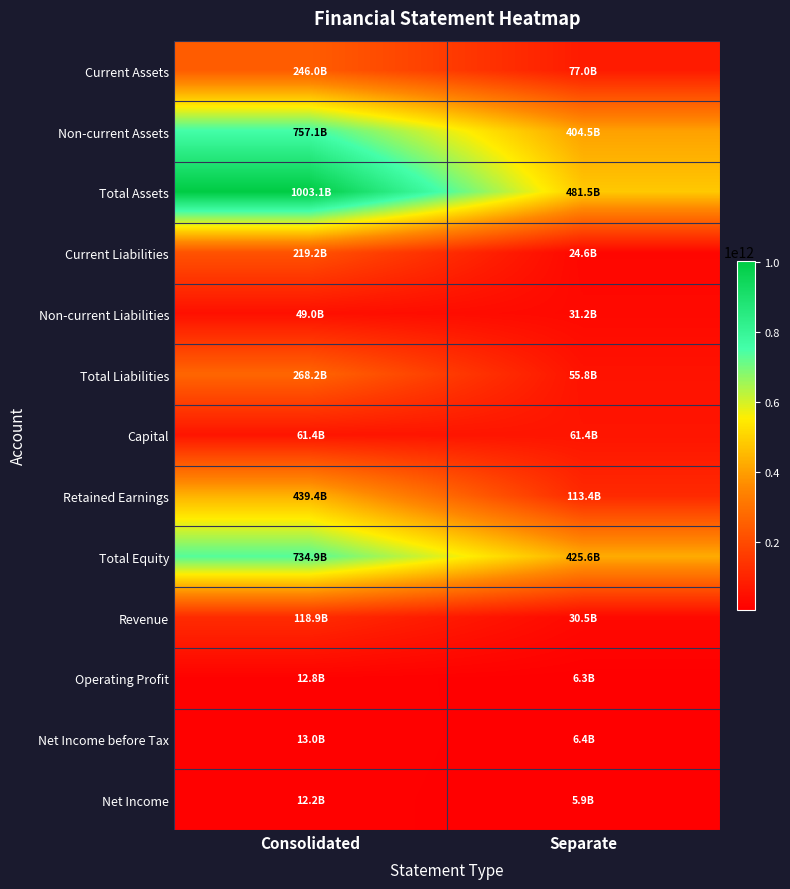

Which series has the widest spread of values?

Total Assets